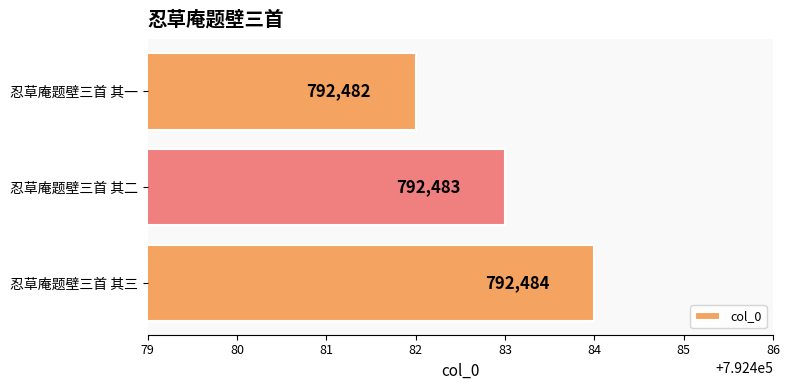

Which has a higher value, 忍草庵题壁三首 其二 or 忍草庵题壁三首 其三?

忍草庵题壁三首 其三